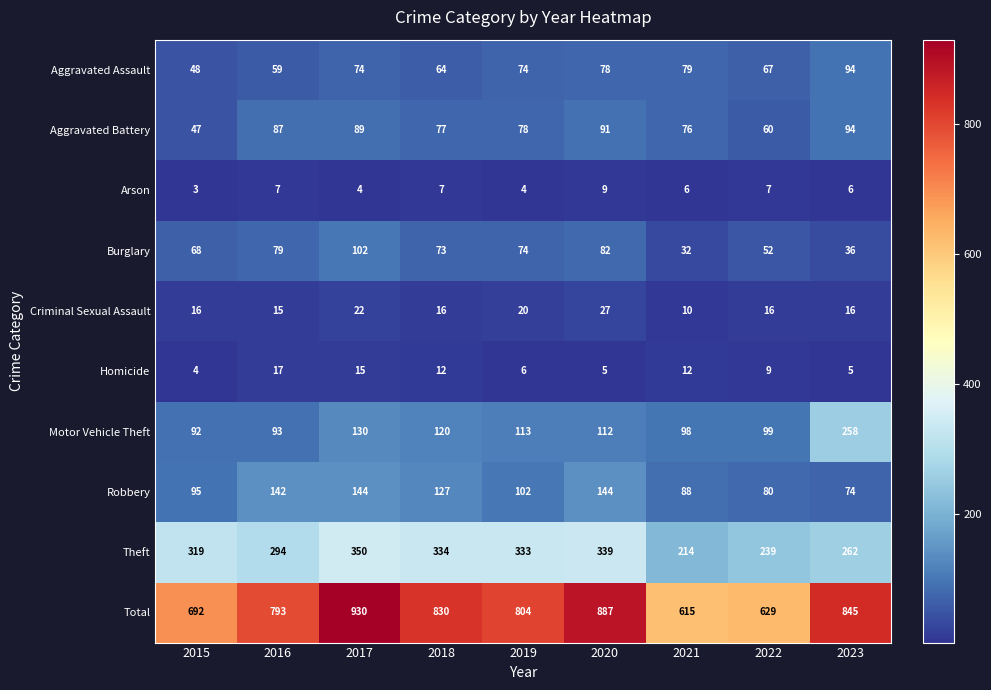

What is the average value of the Homicide series?

9